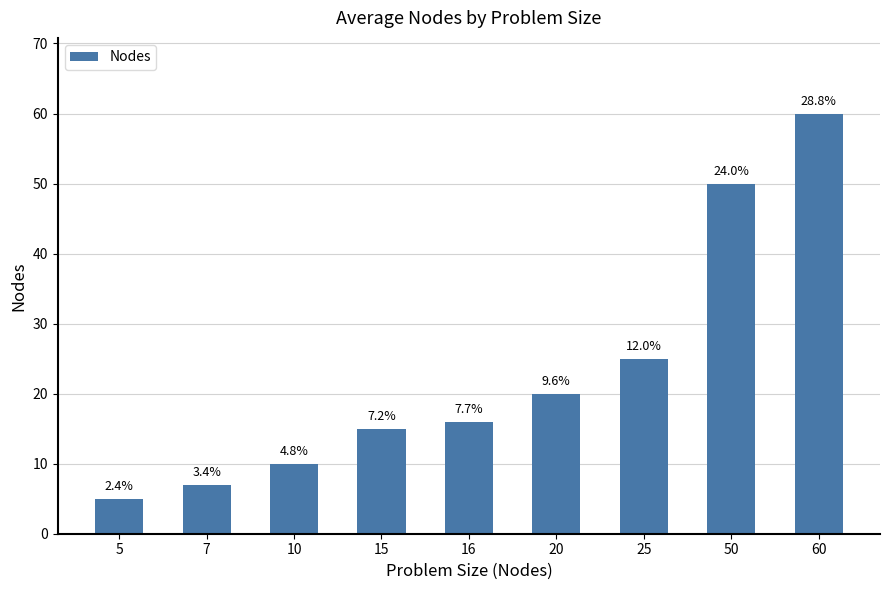

Which category has the lowest value across all series?

5